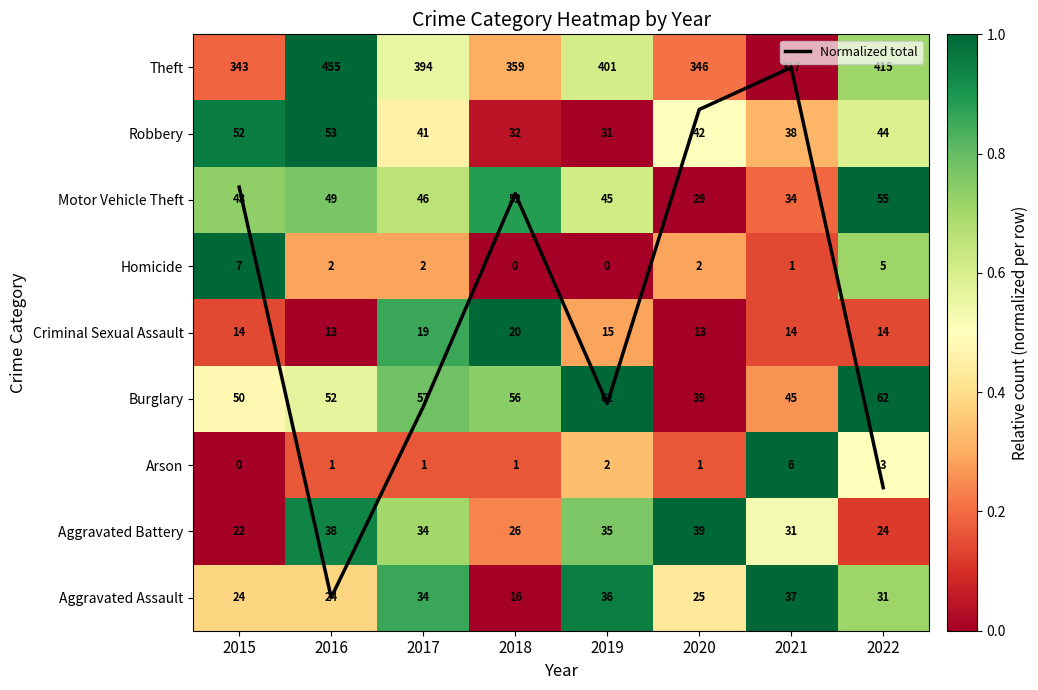

How many values in the Robbery series exceed 0?

7